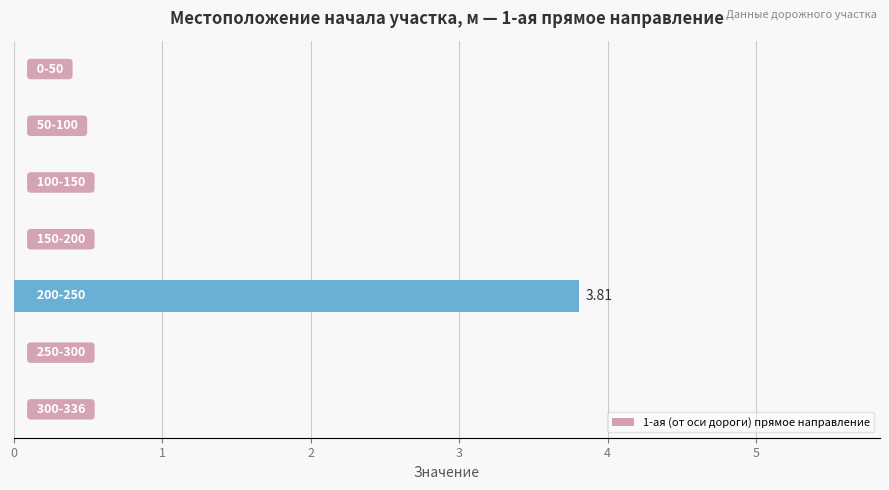

How many categories are shown in the chart?

7